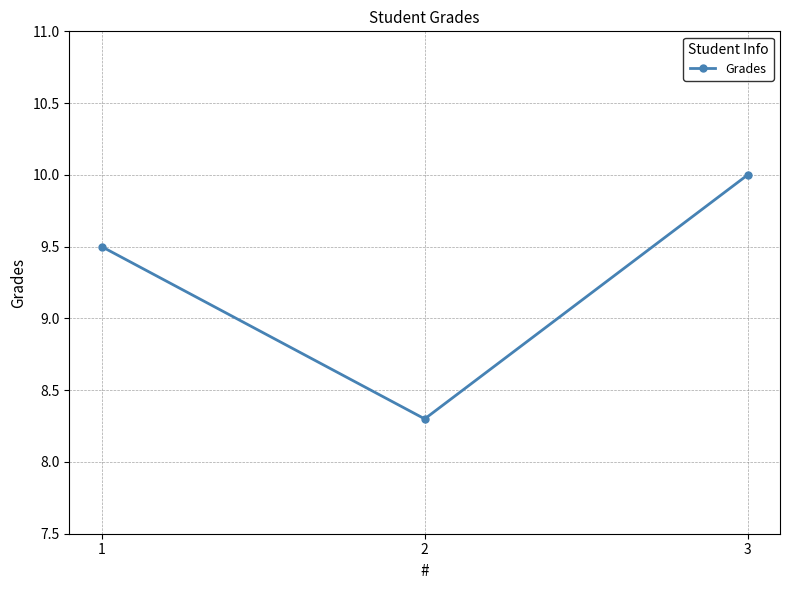

What is the difference between the maximum and second lowest values?

0.5